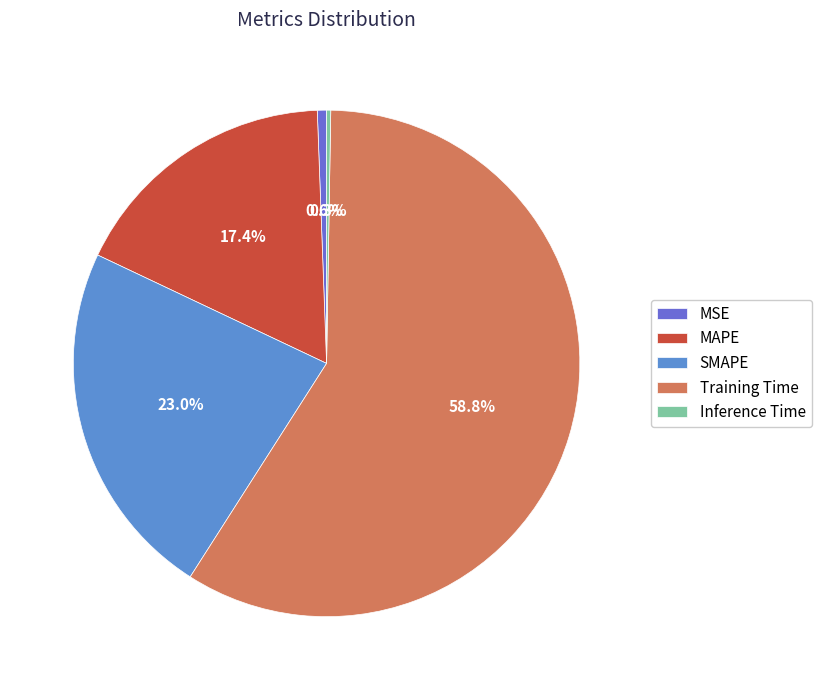

To the nearest percent, what is the average slice percentage?

20%